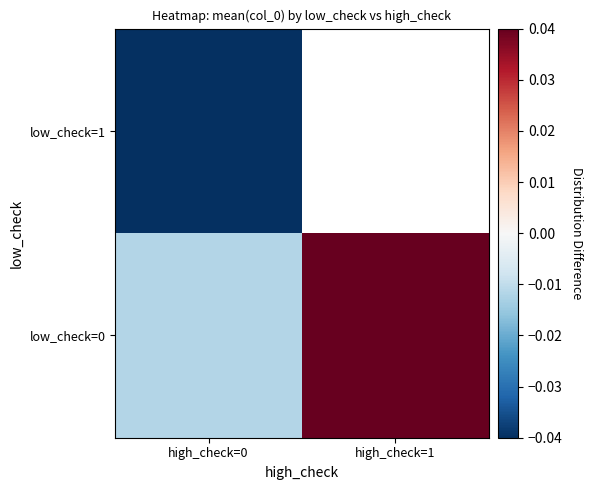

Between high_check=0 and high_check=1, which is larger?

high_check=1